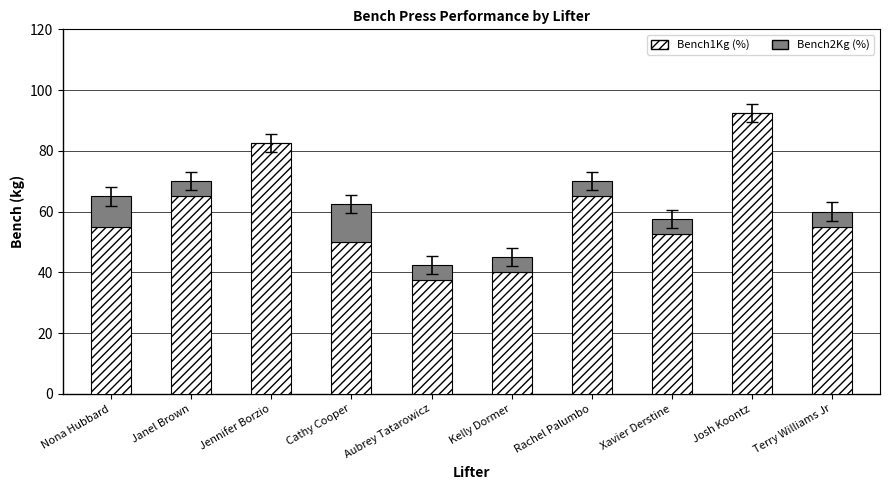

How many data points does each series have?

10